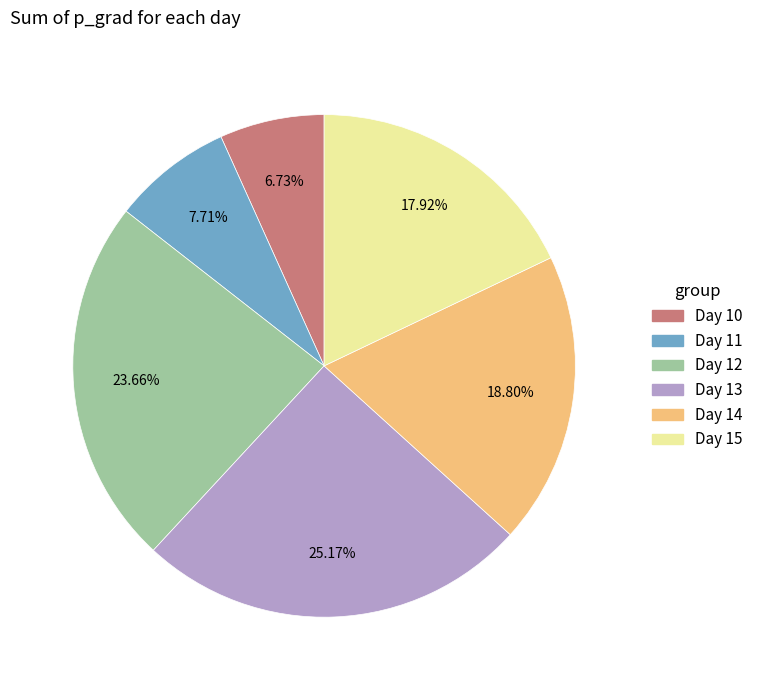

How many segments does this pie chart have?

6